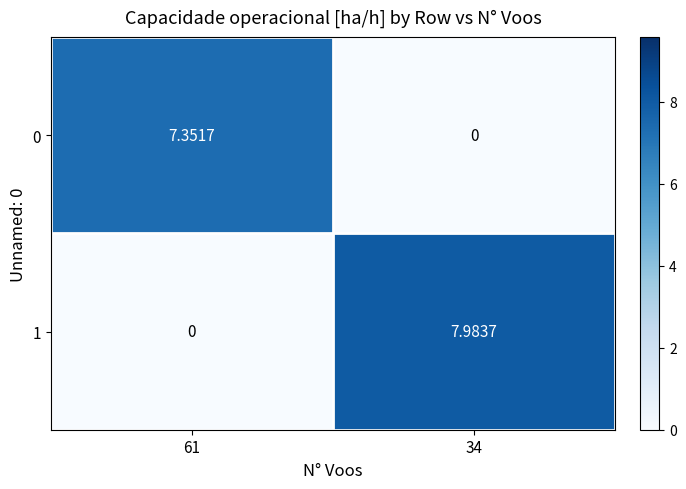

What is the greatest value displayed?

8.0